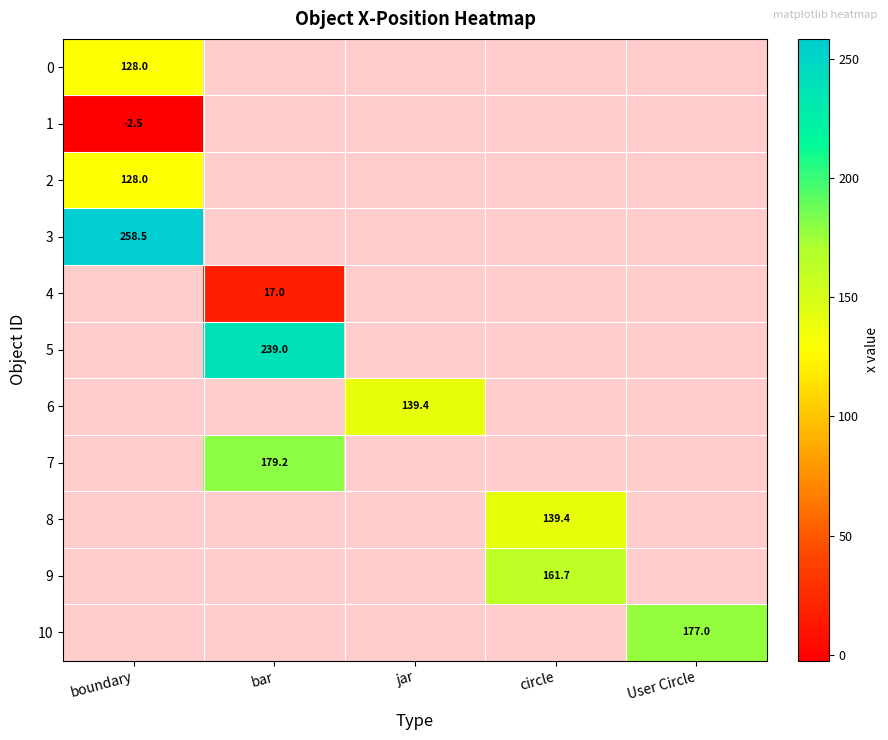

The value of 9 at circle is 233.8. True or false?

False